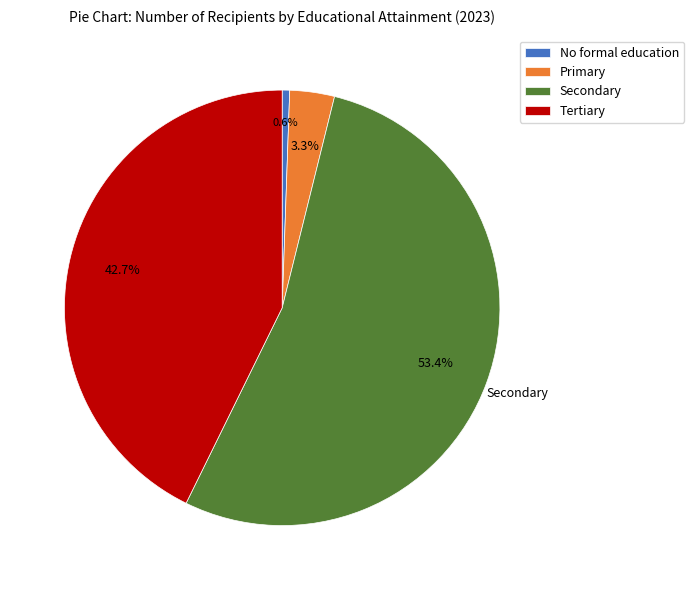

Does any single category account for the majority?

Yes